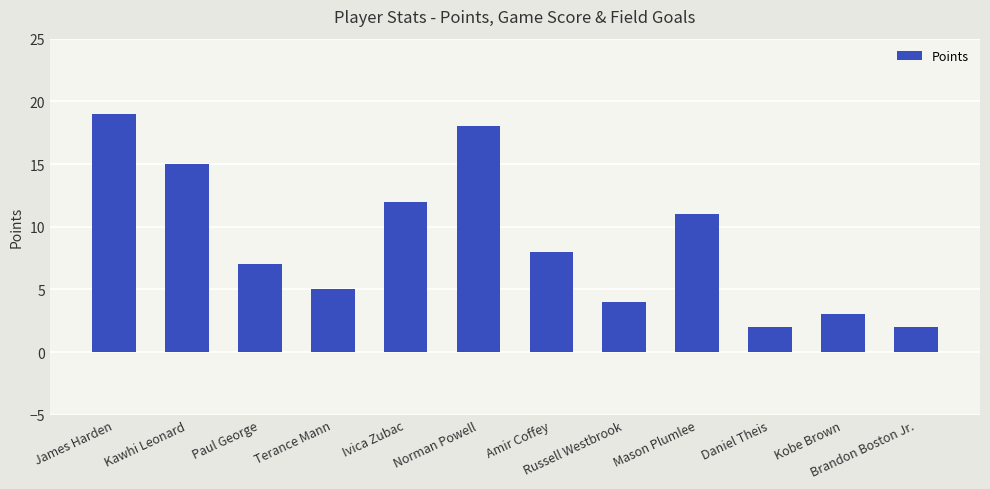

Between Kobe Brown and Amir Coffey, which is larger?

Amir Coffey